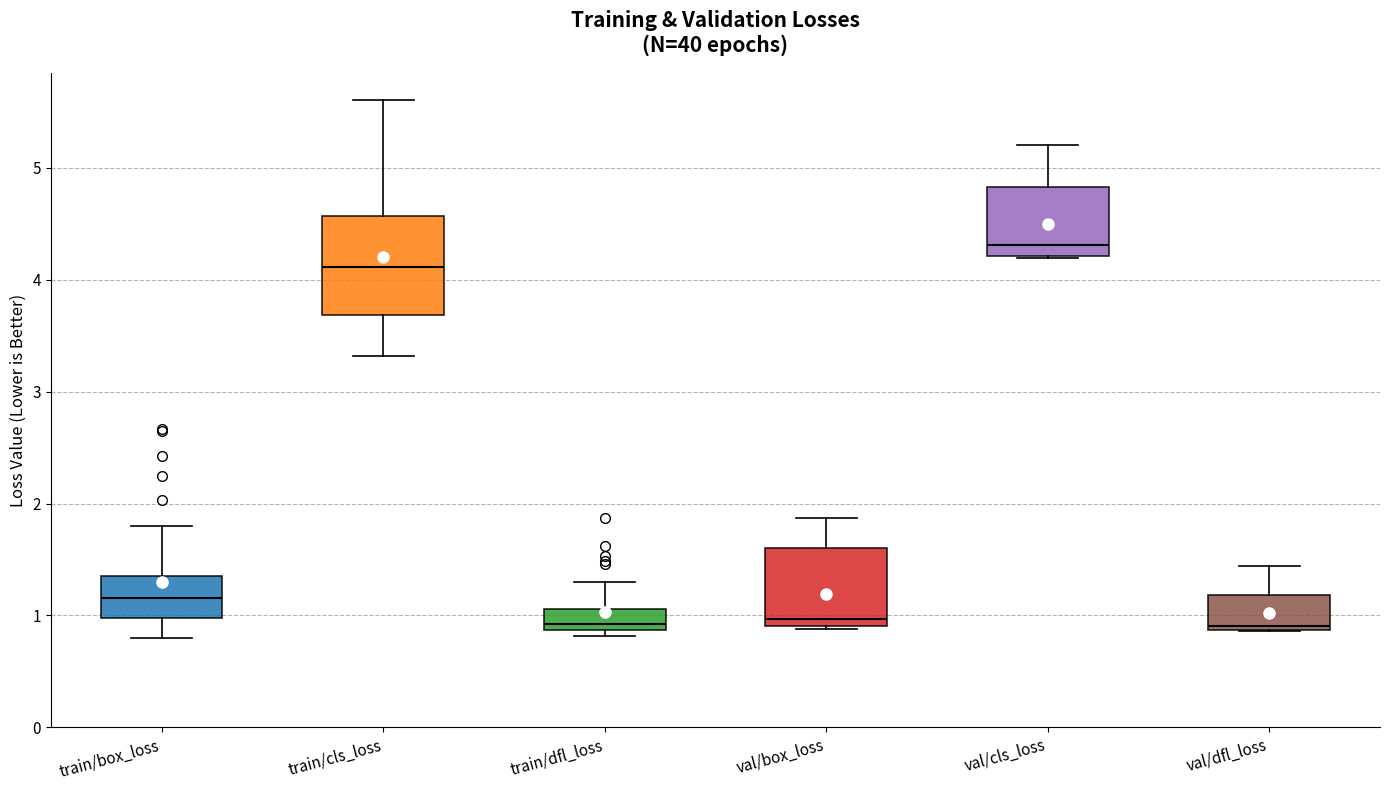

Reading left to right, transcribe this box plot: for each box, give where its median line is, the range the box spans, and where its two whiskers end, as read against the y-axis. The values are not printed on the chart, so give them approximately, as read against the axis.

train/box_loss: median 1.2, box 1.0 to 1.4, whiskers 0.8 to 1.8
train/cls_loss: median 4.1, box 3.7 to 4.6, whiskers 3.3 to 5.6
train/dfl_loss: median 0.9 (just above the box's lower edge), box 0.9 to 1.1, whiskers 0.8 to 1.3
val/box_loss: median 1.0, box 0.9 to 1.6, whiskers 0.9 to 1.9
val/cls_loss: median 4.3, box 4.2 to 4.8, whiskers 4.2 to 5.2
val/dfl_loss: median 0.9 (just above the box's lower edge), box 0.9 to 1.2, whiskers 0.9 to 1.4